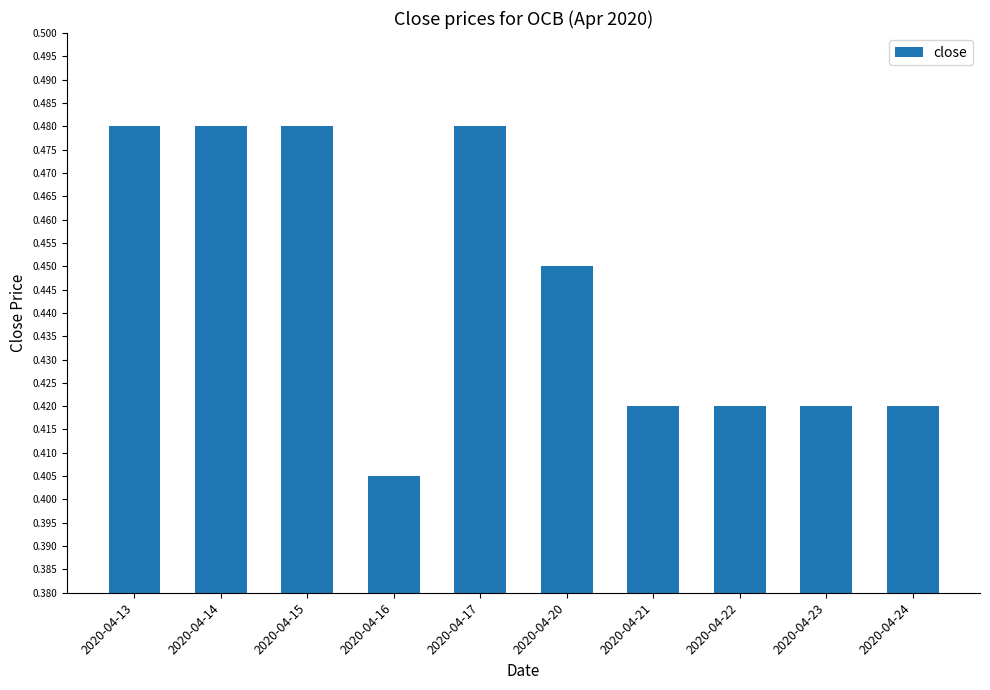

What is the sum of all values?

4.5